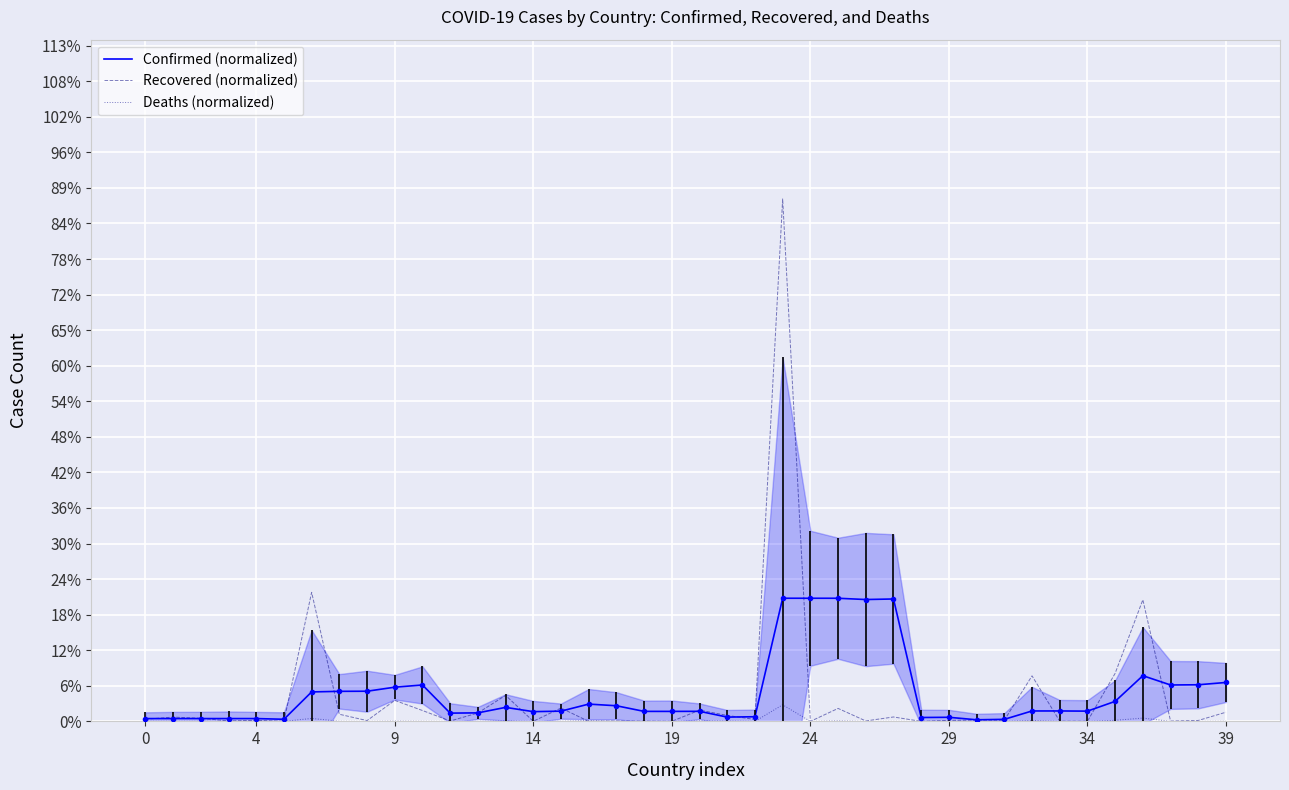

At how many categories does at least one series exceed 0?

40